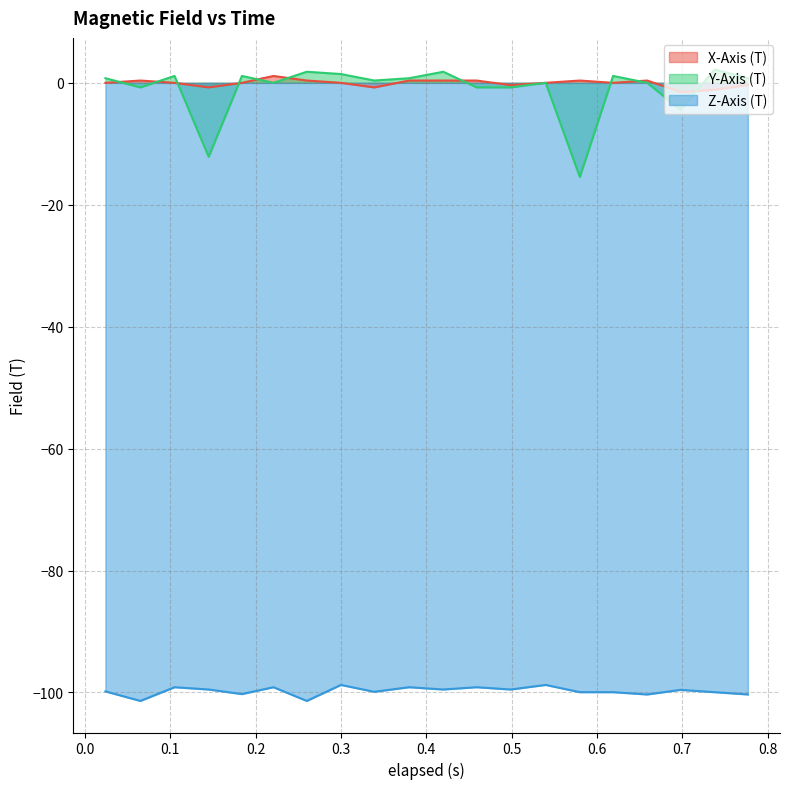

At which category does Y-Axis (T) reach its first local peak?

0.105